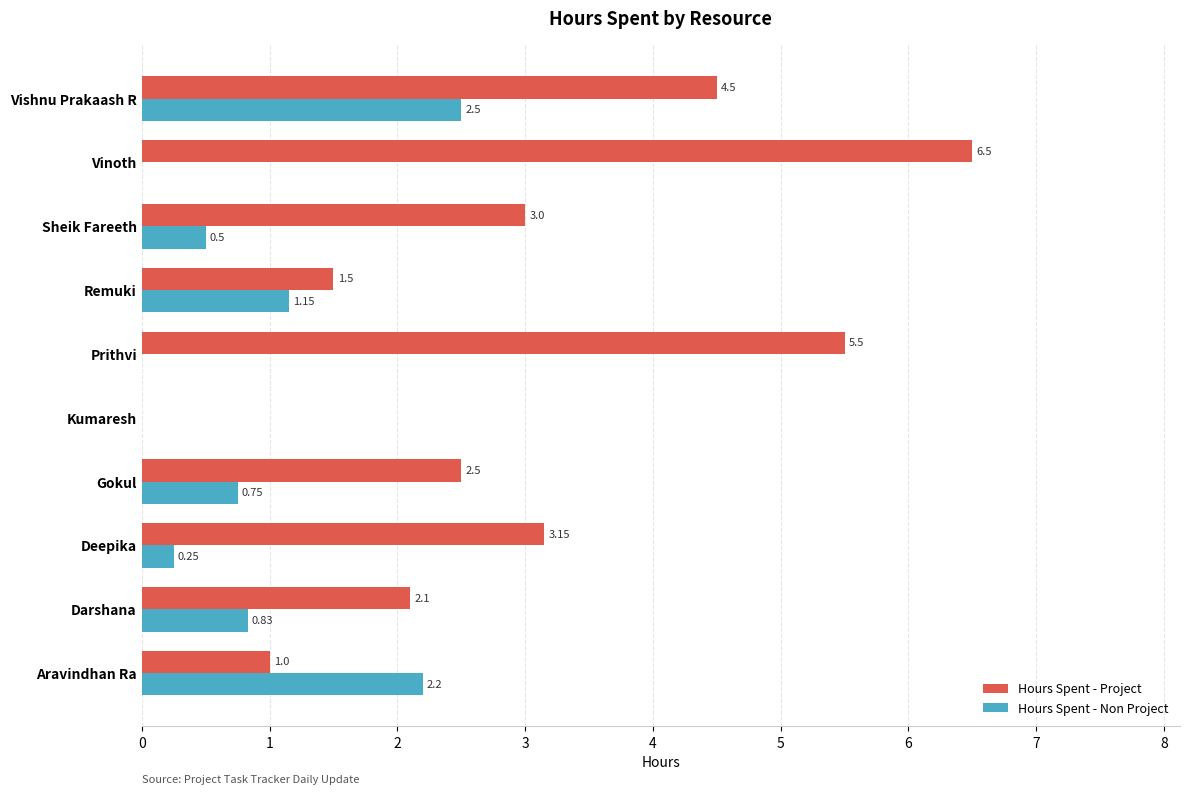

Between Kumaresh and Vishnu Prakaash R, which series saw the biggest shift?

Hours Spent - Project